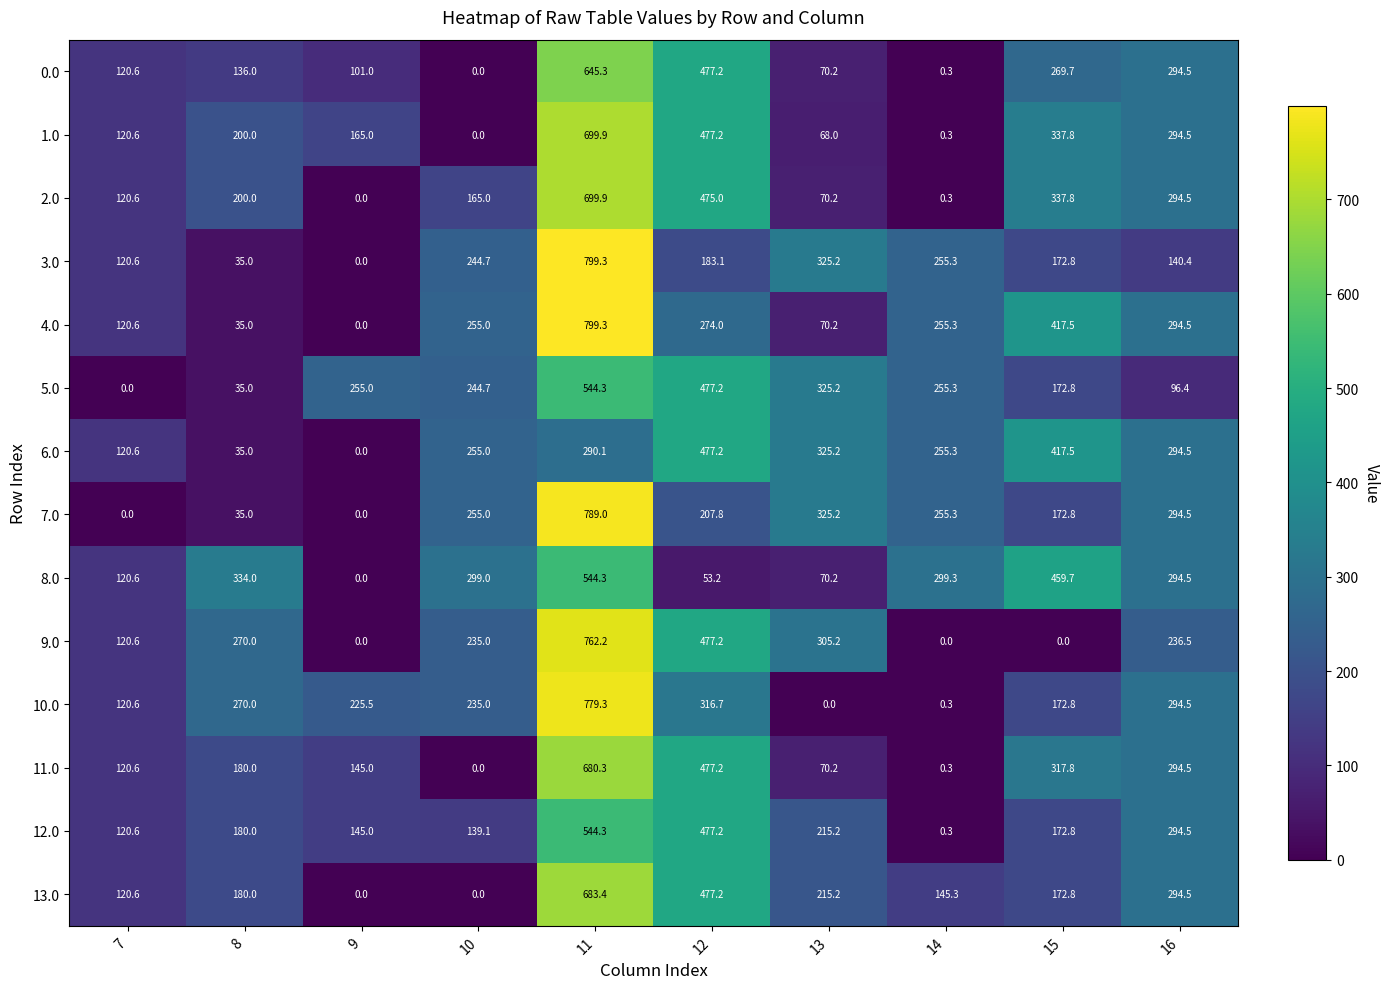

At which category is the sum across all series the highest?

11